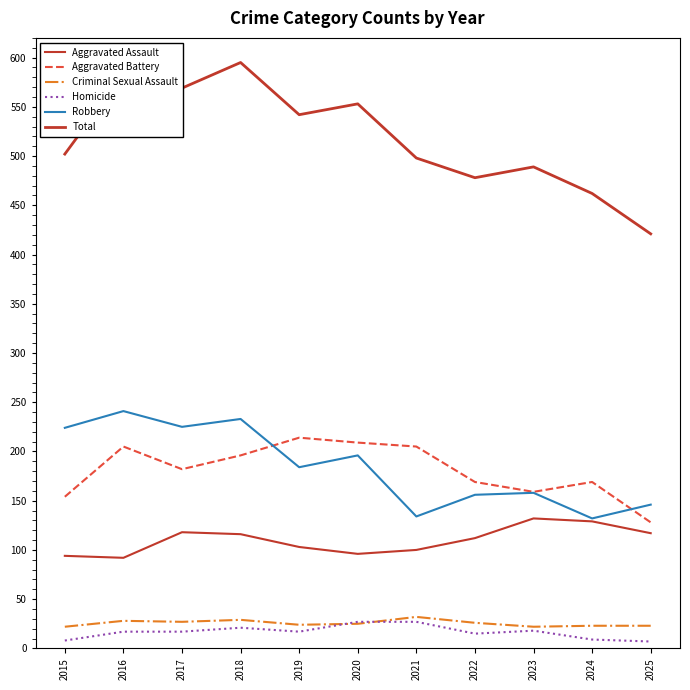

Does the chart have visible grid lines?

No